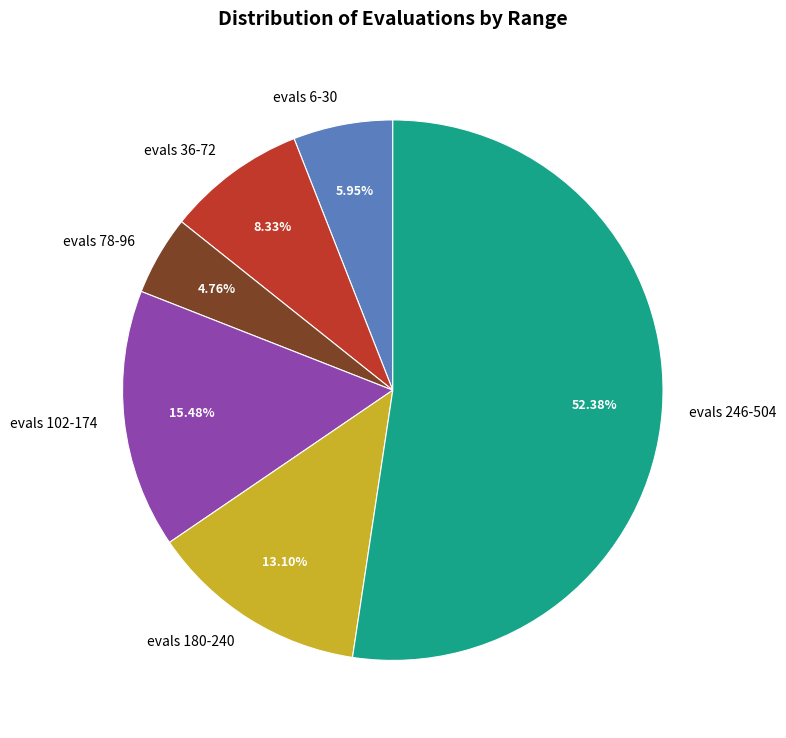

Which has a higher value, evals 180-240 or evals 102-174?

evals 102-174